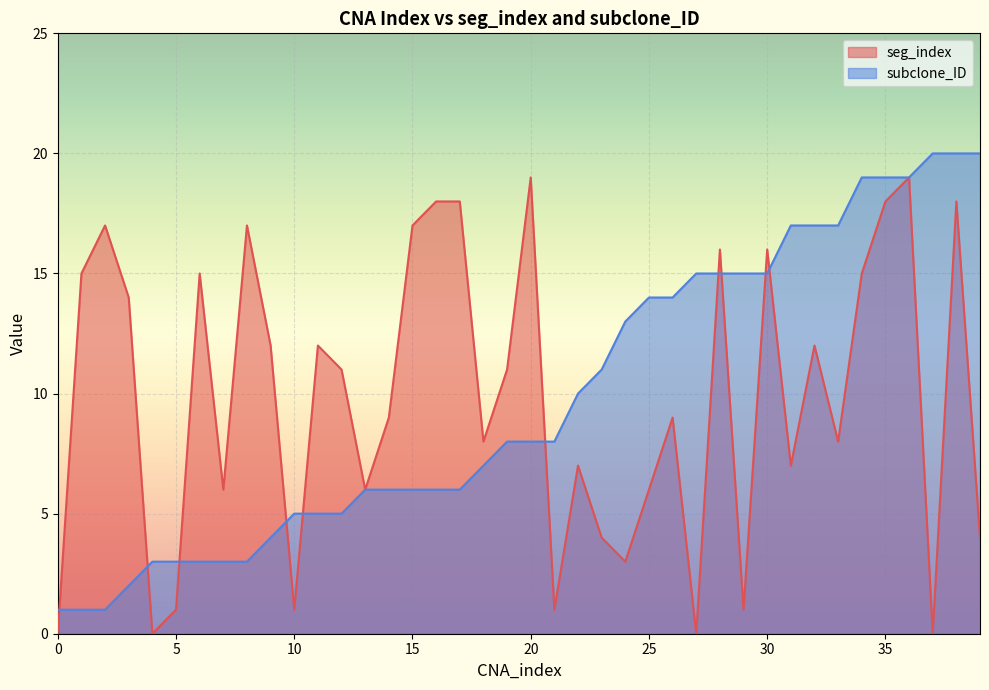

Between 0 and 12, which is larger?

12